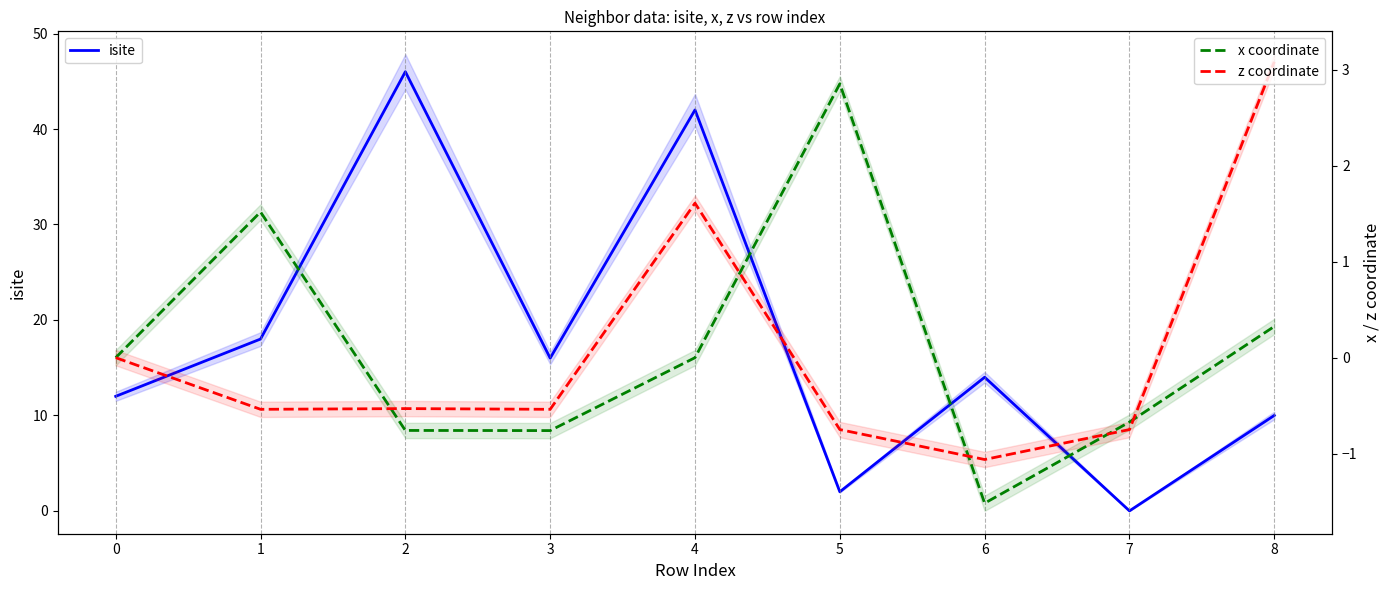

True or false: x coordinate and isite cross at least once.

True